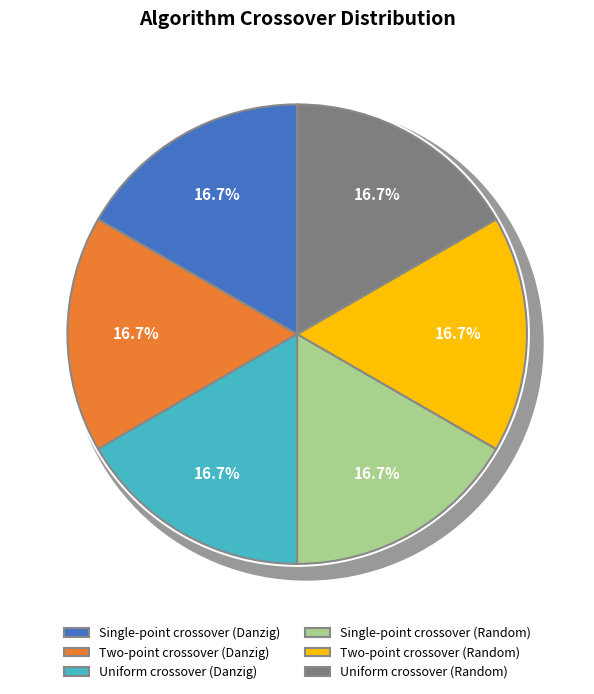

Do Uniform crossover and Uniform crossover (Random) together represent more than half of the pie?

No